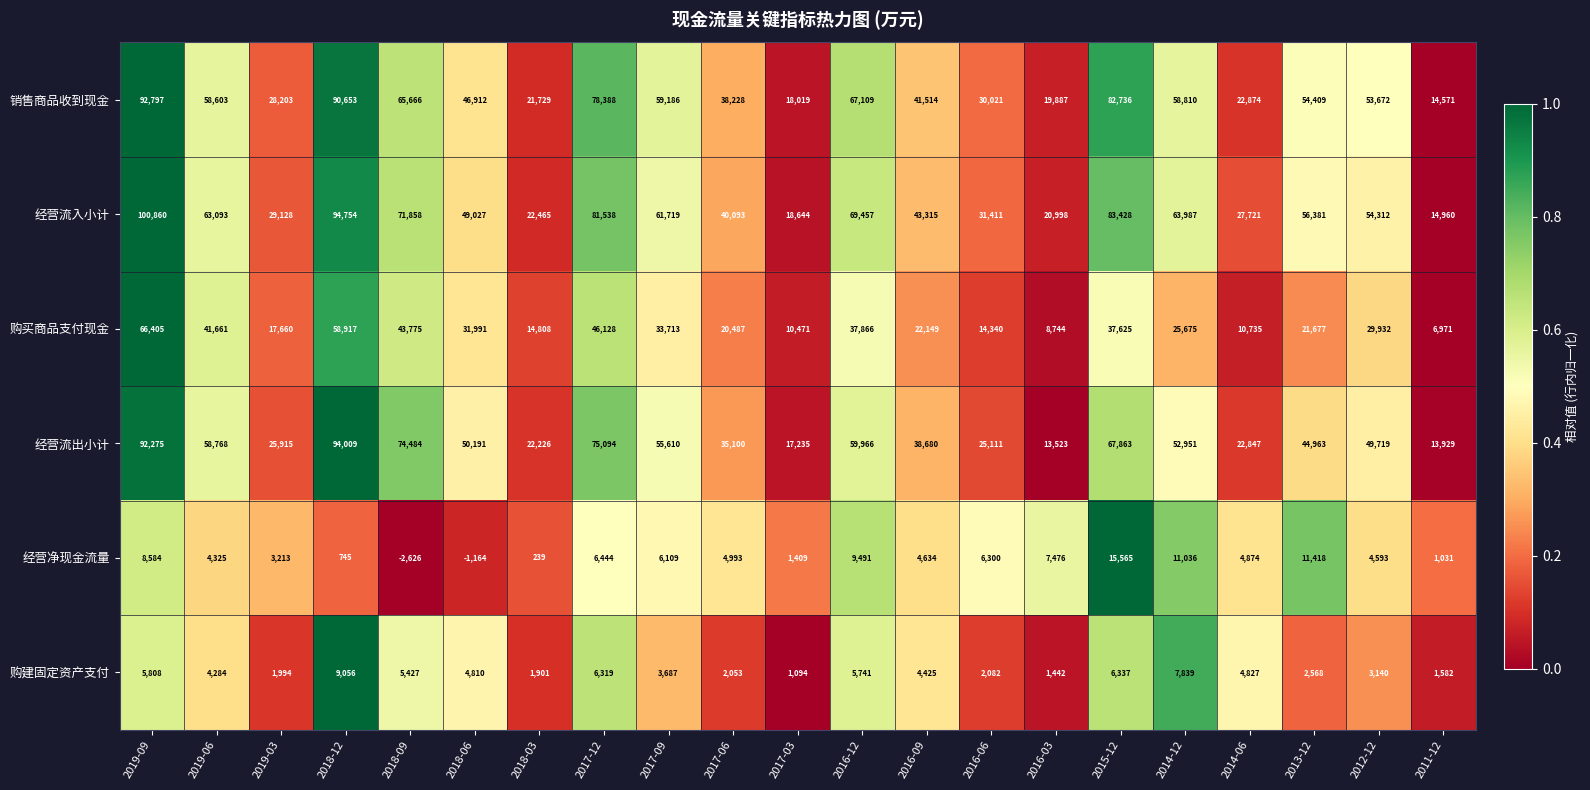

At which category is the sum across all series the highest?

2019-09